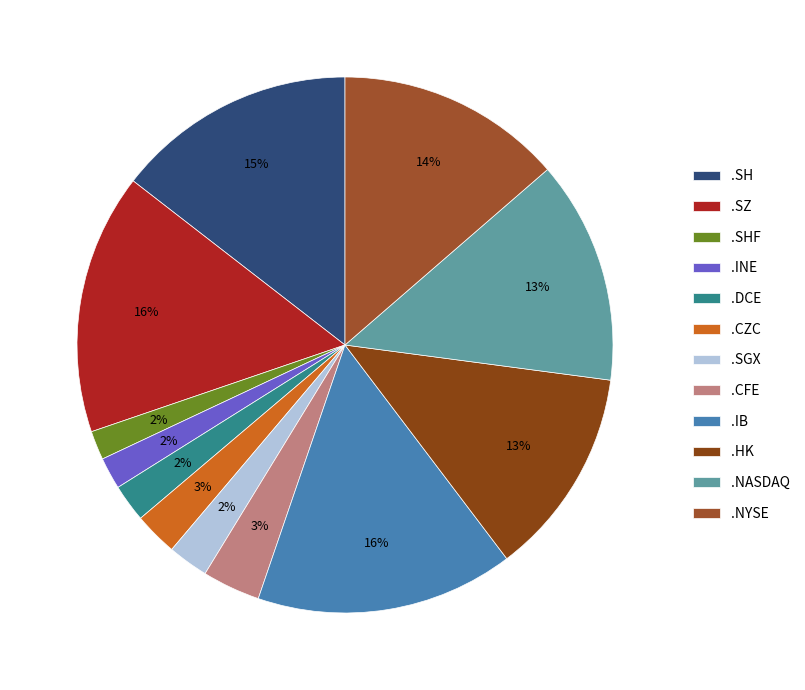

How many slices are in this pie chart?

12